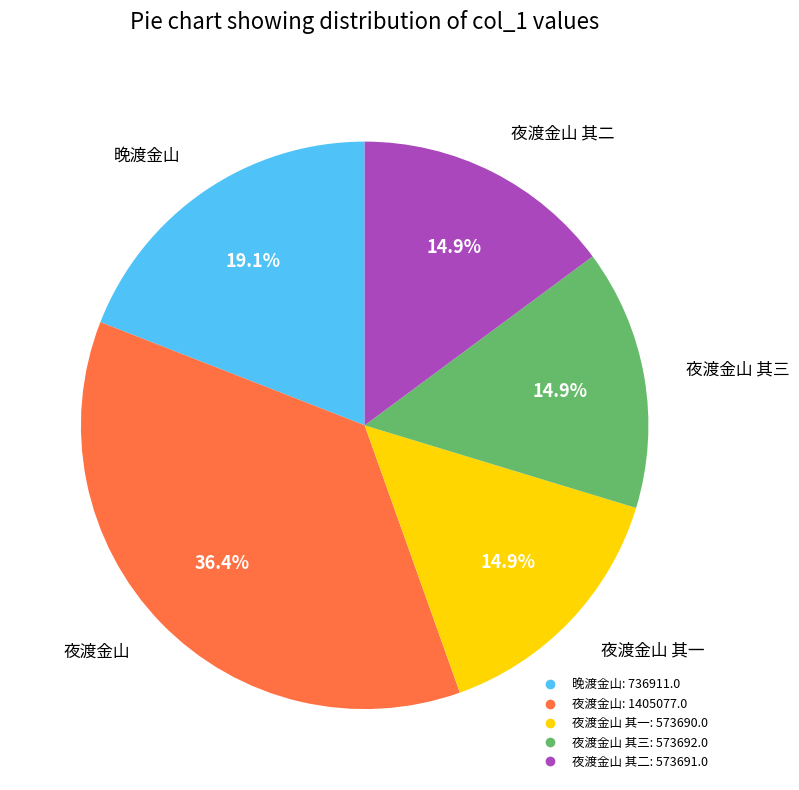

Count the number of slices in the pie.

5